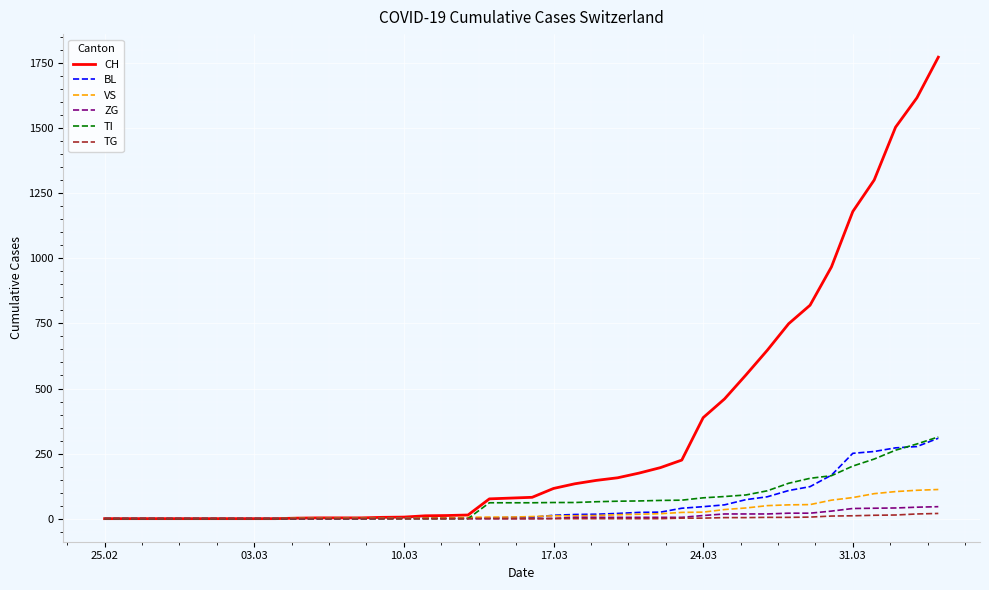

Which series has the largest total across all categories?

CH